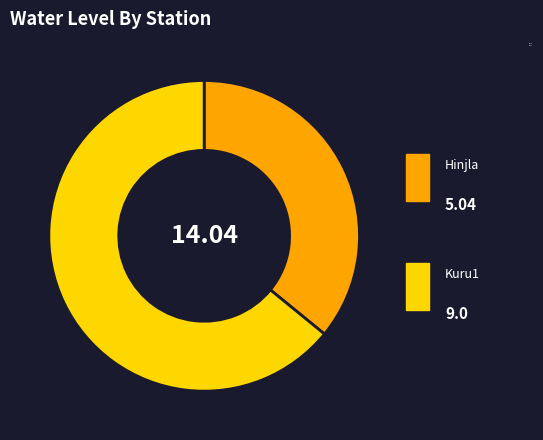

How many slices are in this pie chart?

2